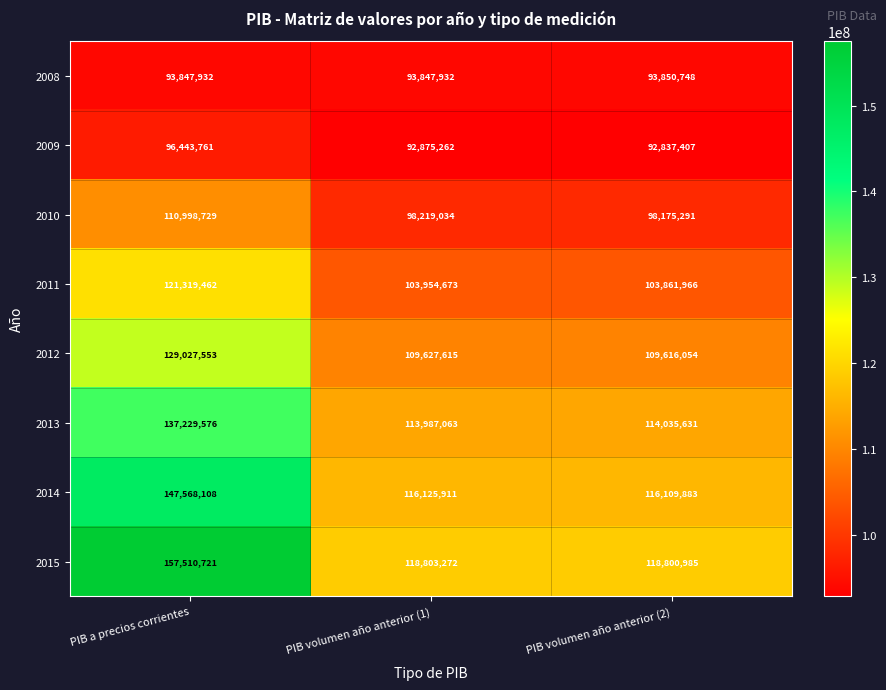

Which series has the largest total across all categories?

2015